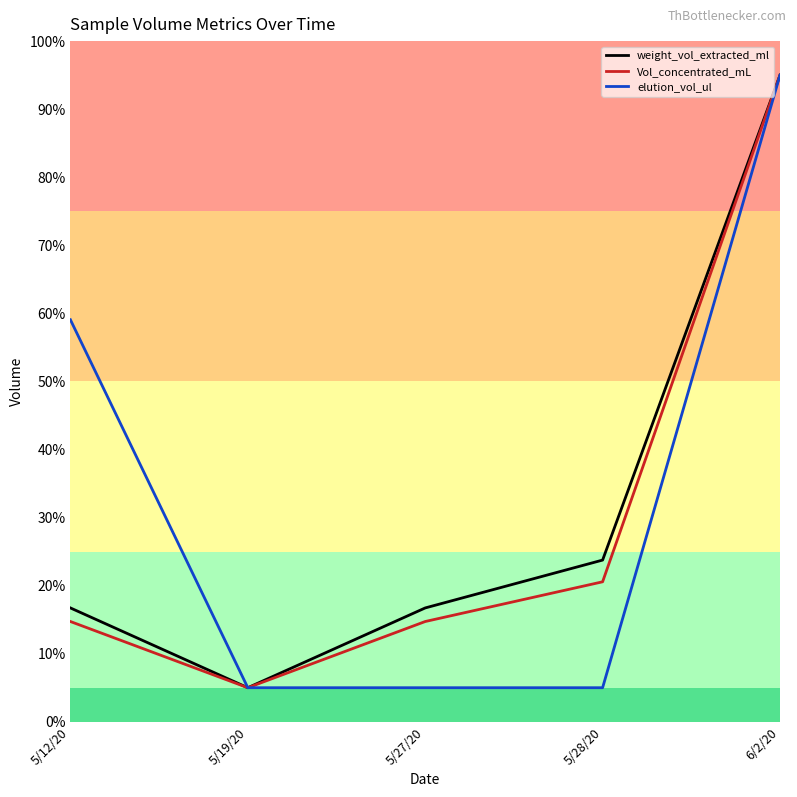

How many values in the Vol_concentrated_mL series exceed 14?

4